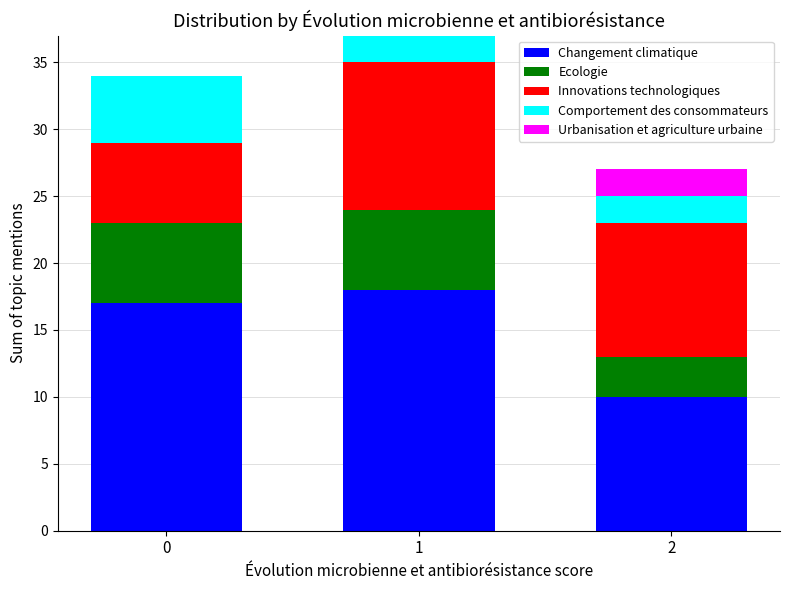

Reading left to right, list the values for the Changement climatique series.

0=17	1=18	2=10